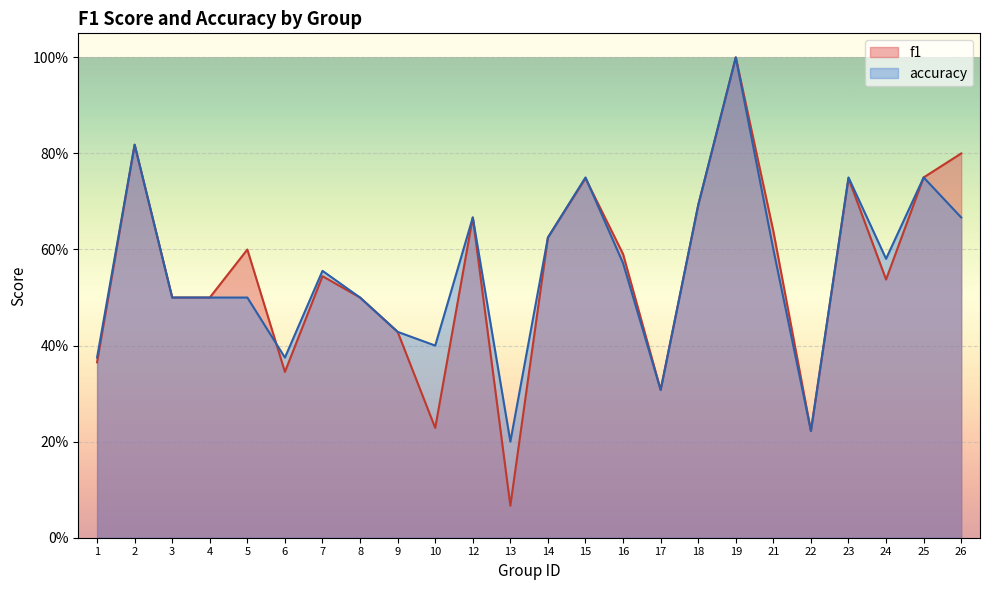

Count the number of categories in the chart.

24